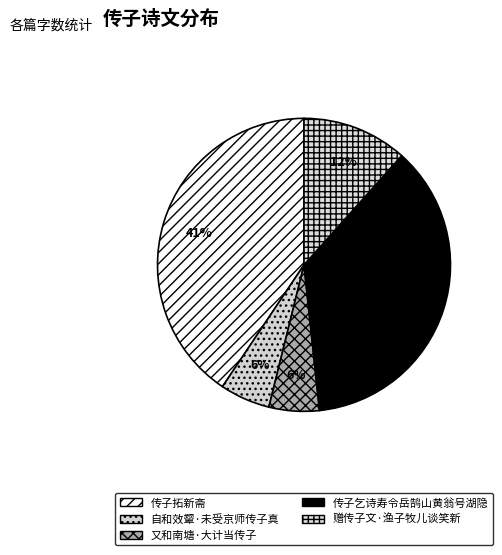

How many slices are in this pie chart?

5